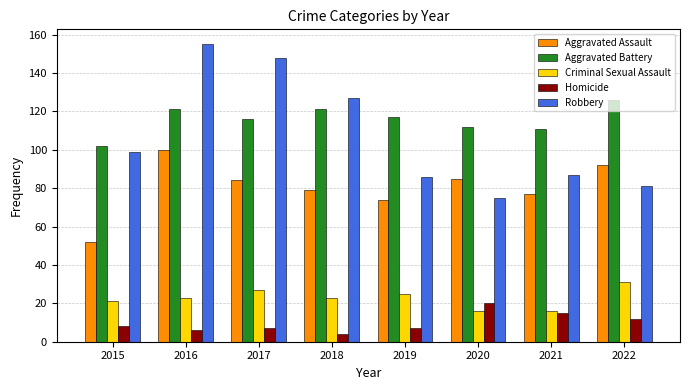

How many distinct data groups are displayed?

5